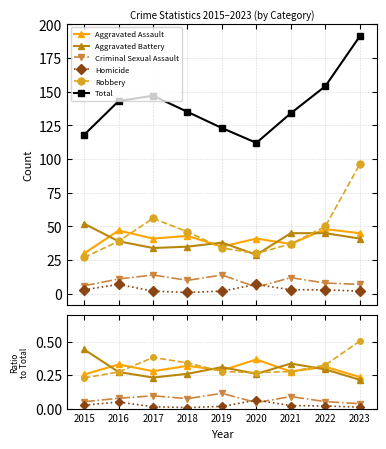

Where is Aggravated Battery nearest to the value 0?

2023